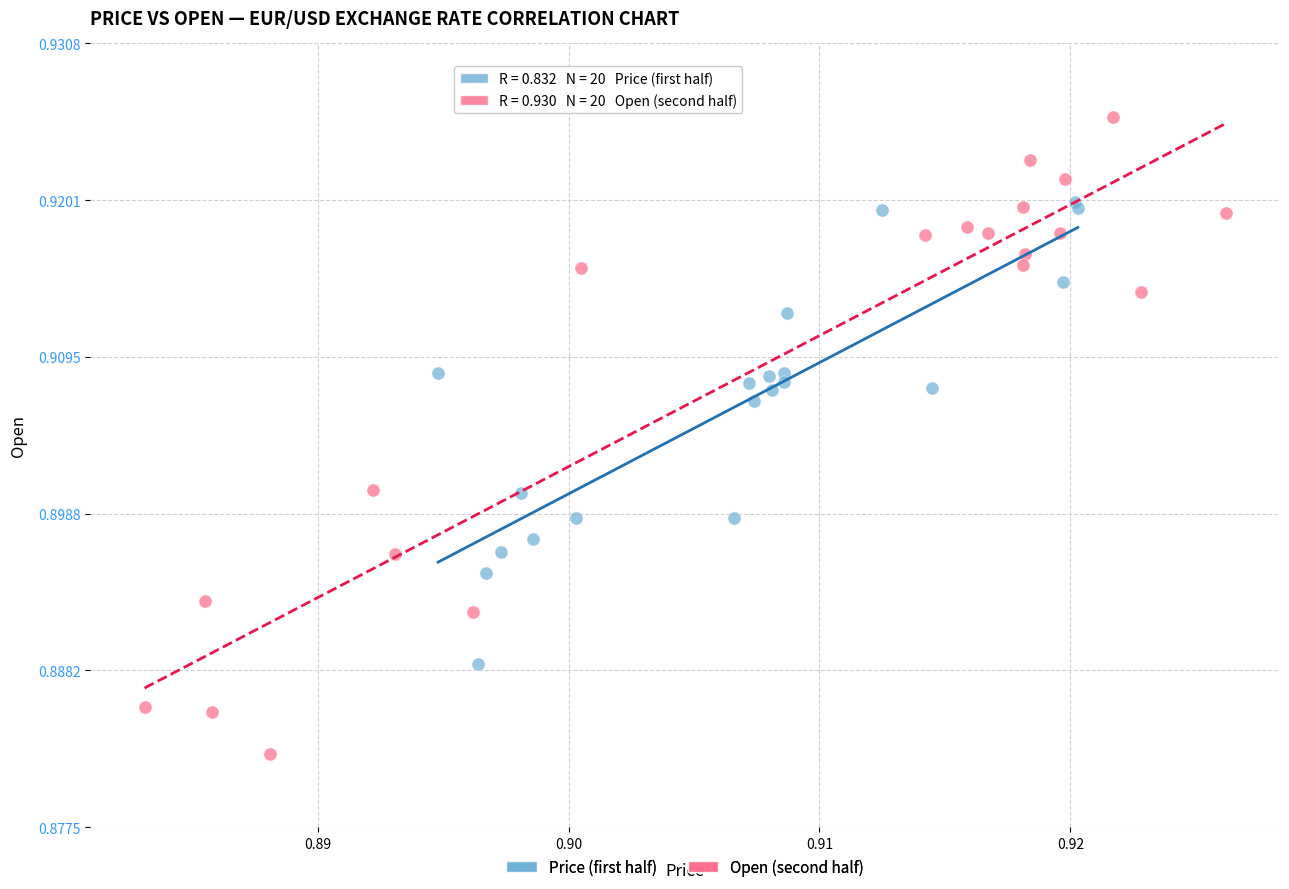

Which series reaches the maximum Y coordinate?

Open (second half)